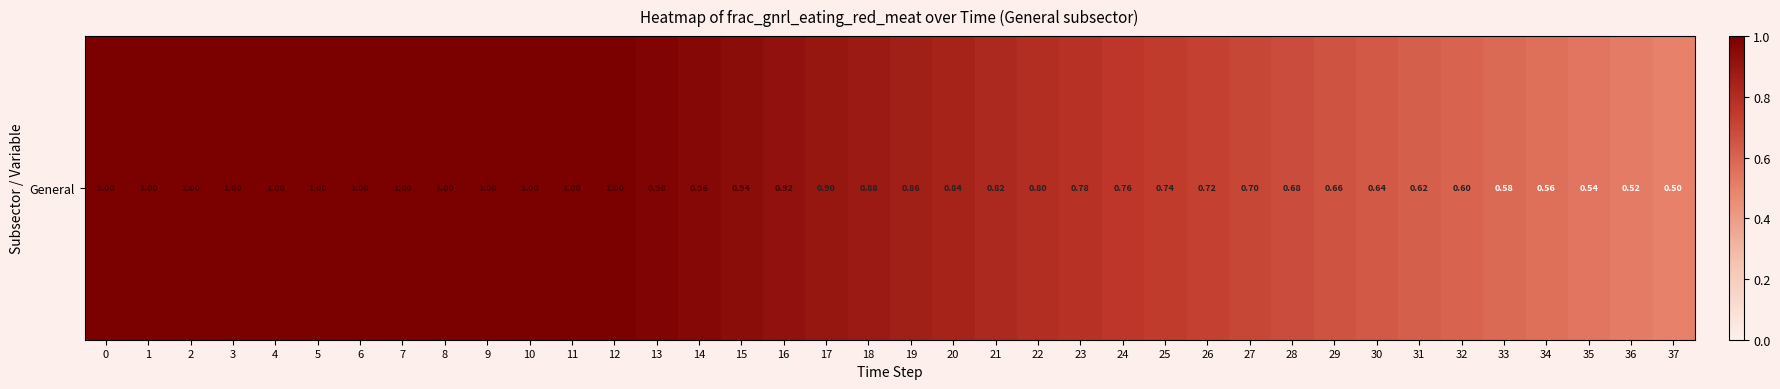

What is the smallest value displayed?

0.5